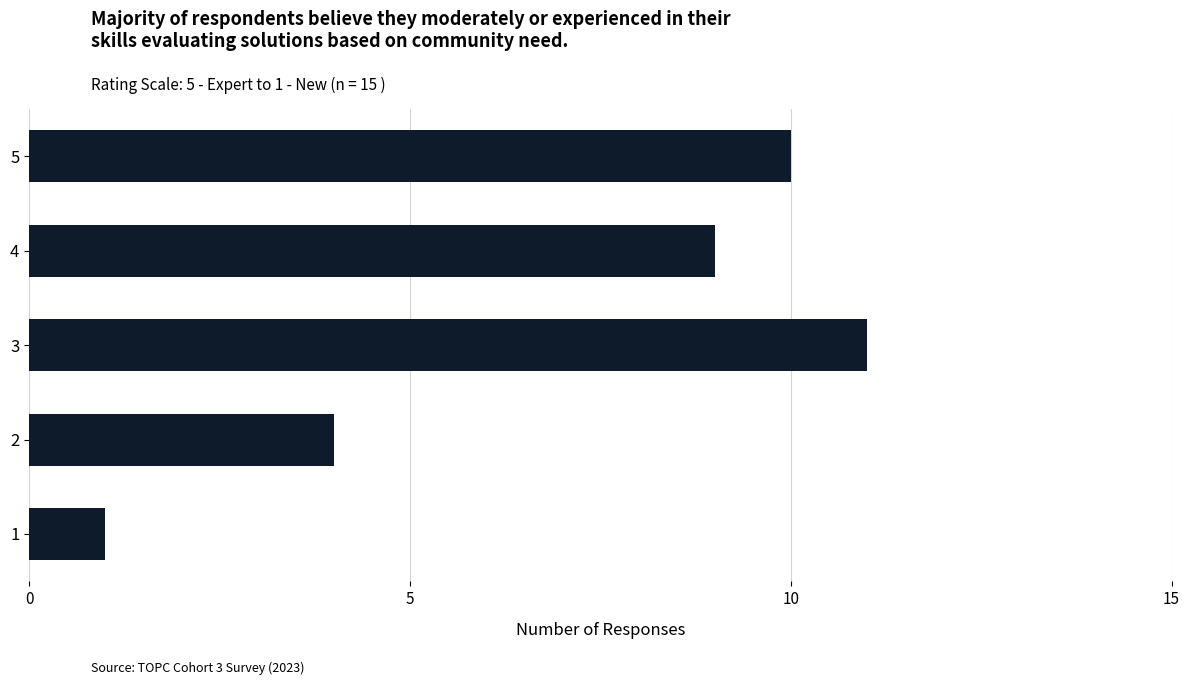

The chart shows a value of 14 at 4. True or false?

False